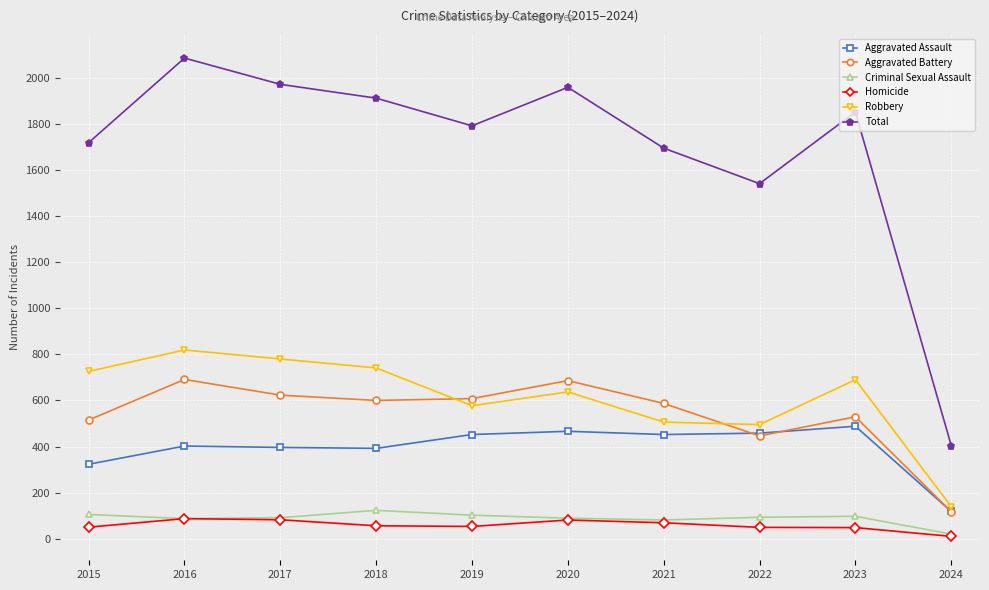

Which label corresponds to the largest value in the chart?

2016